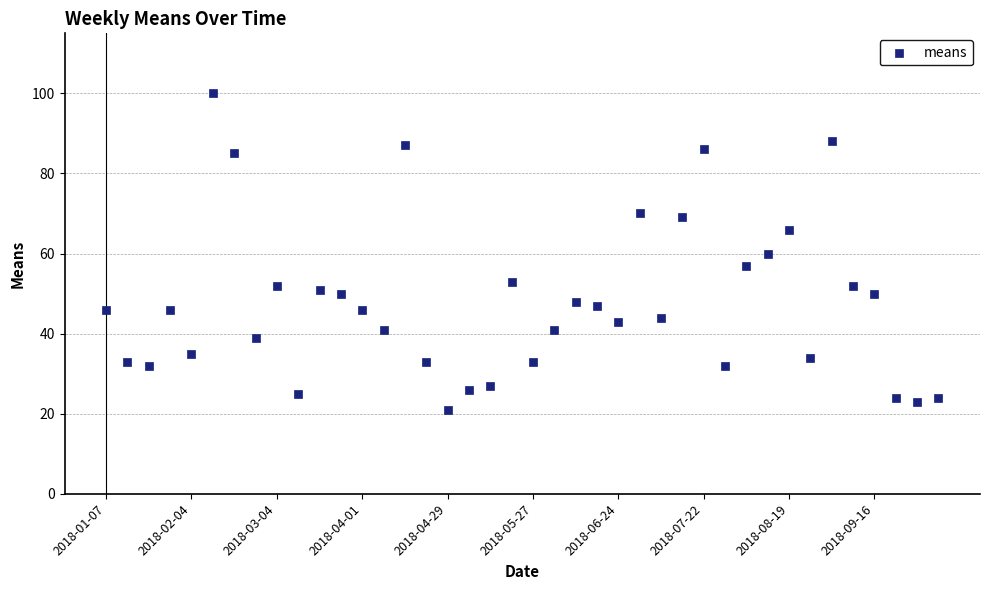

What is the range of Y values (max minus min)?

79